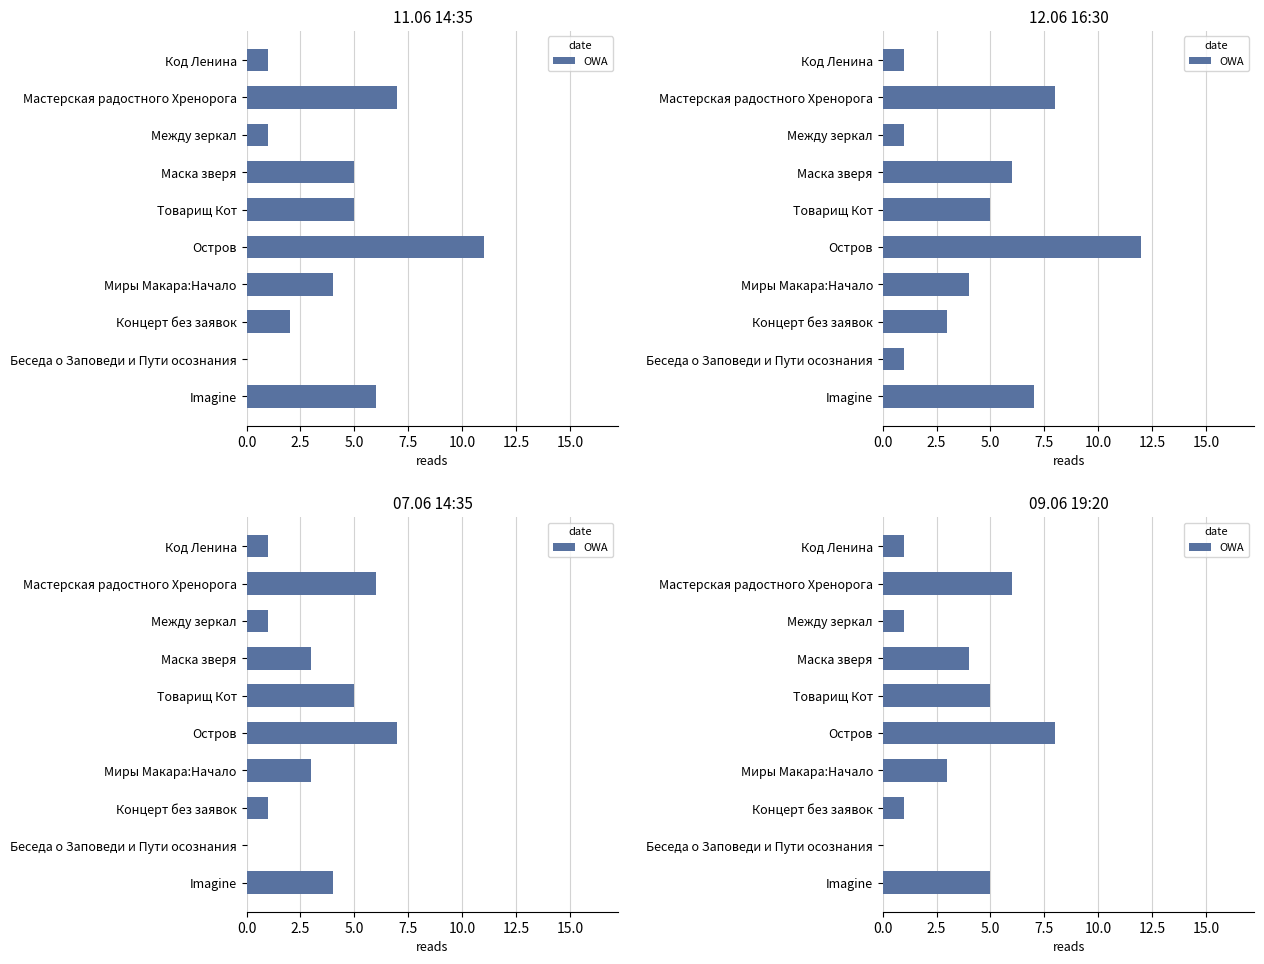

Reading left to right, list all the values displayed in this chart.

1	6	1	4	5	8	3	1	0	5